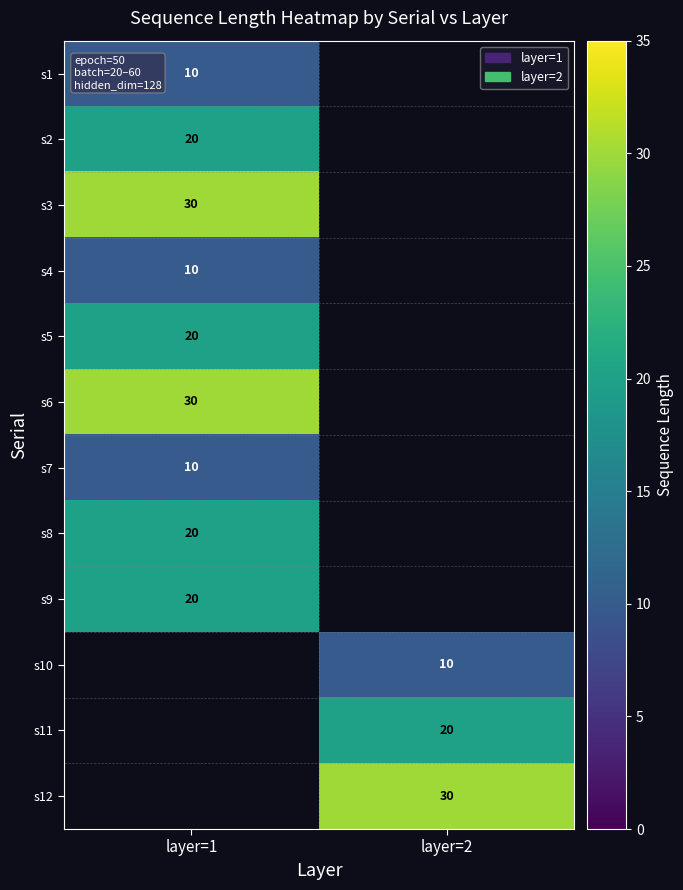

True or false: s8 has a value of 20 at layer=1.

True